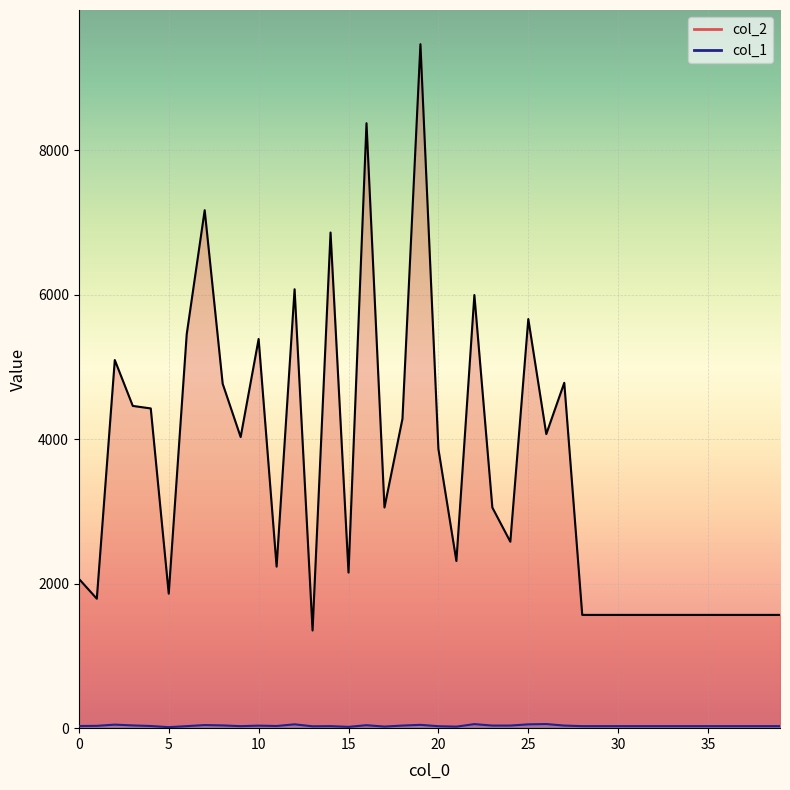

Reading right to left, list all the values displayed in this chart.

col_2 line: 1568	1568	1568	1568	1568	1568	1568	1568	1568	1568	1568	1568	4781	4071	5663	2581	3054	5996	2314	3864	9468	4282	3055	8374	2154	6861	1352	6076	2236	5387	4030	4768	7170	5453	1862	4426	4461	5096	1792	2068
col_1 line: 28	28	28	28	28	28	28	28	28	28	28	28	36	57	53	36	36	56	21	27	46	36	22	41	18	28	26	53	30	35	28	38	43	28	14	30	38	49	32	30